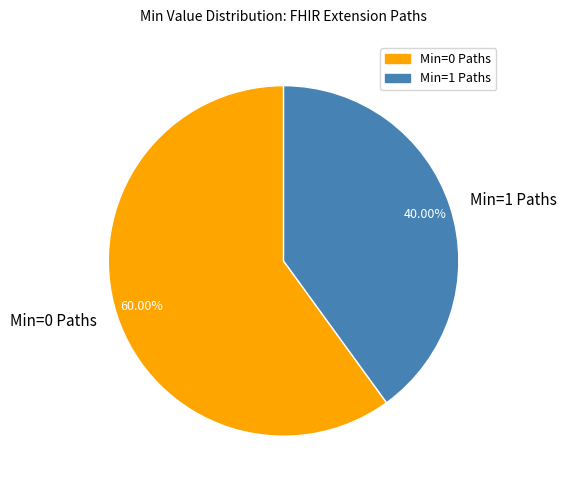

Count the number of slices in the pie.

2